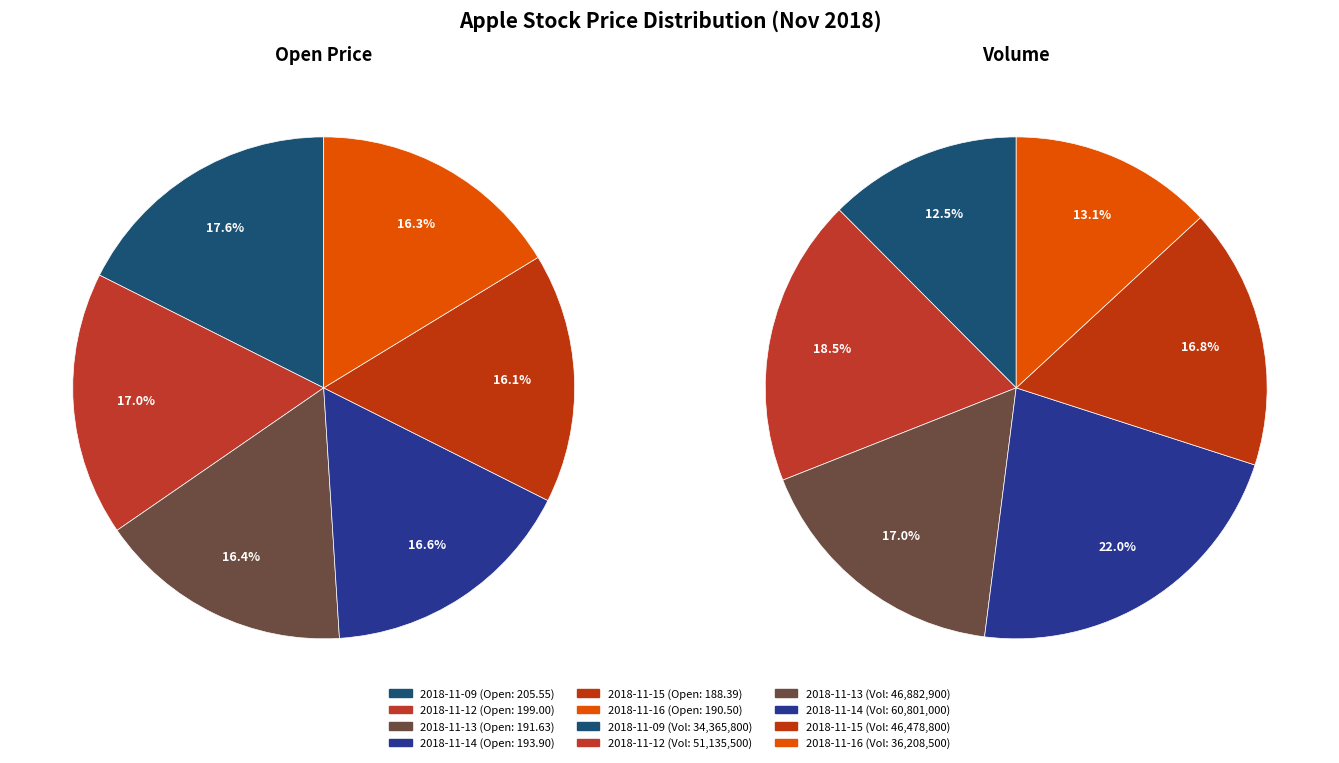

Is there any slice that represents more than half of the pie?

No